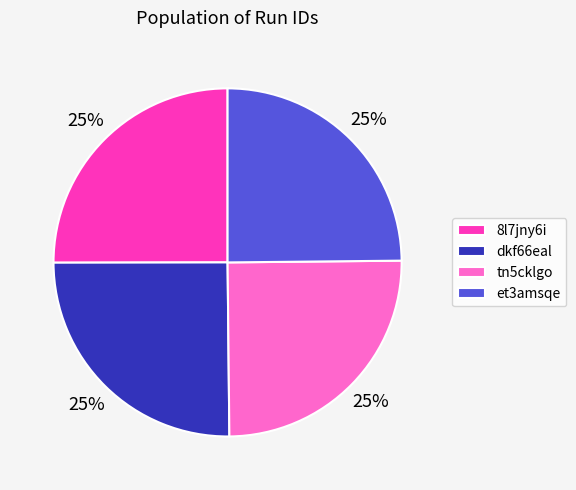

Does dkf66eal represent more than half of the total?

No